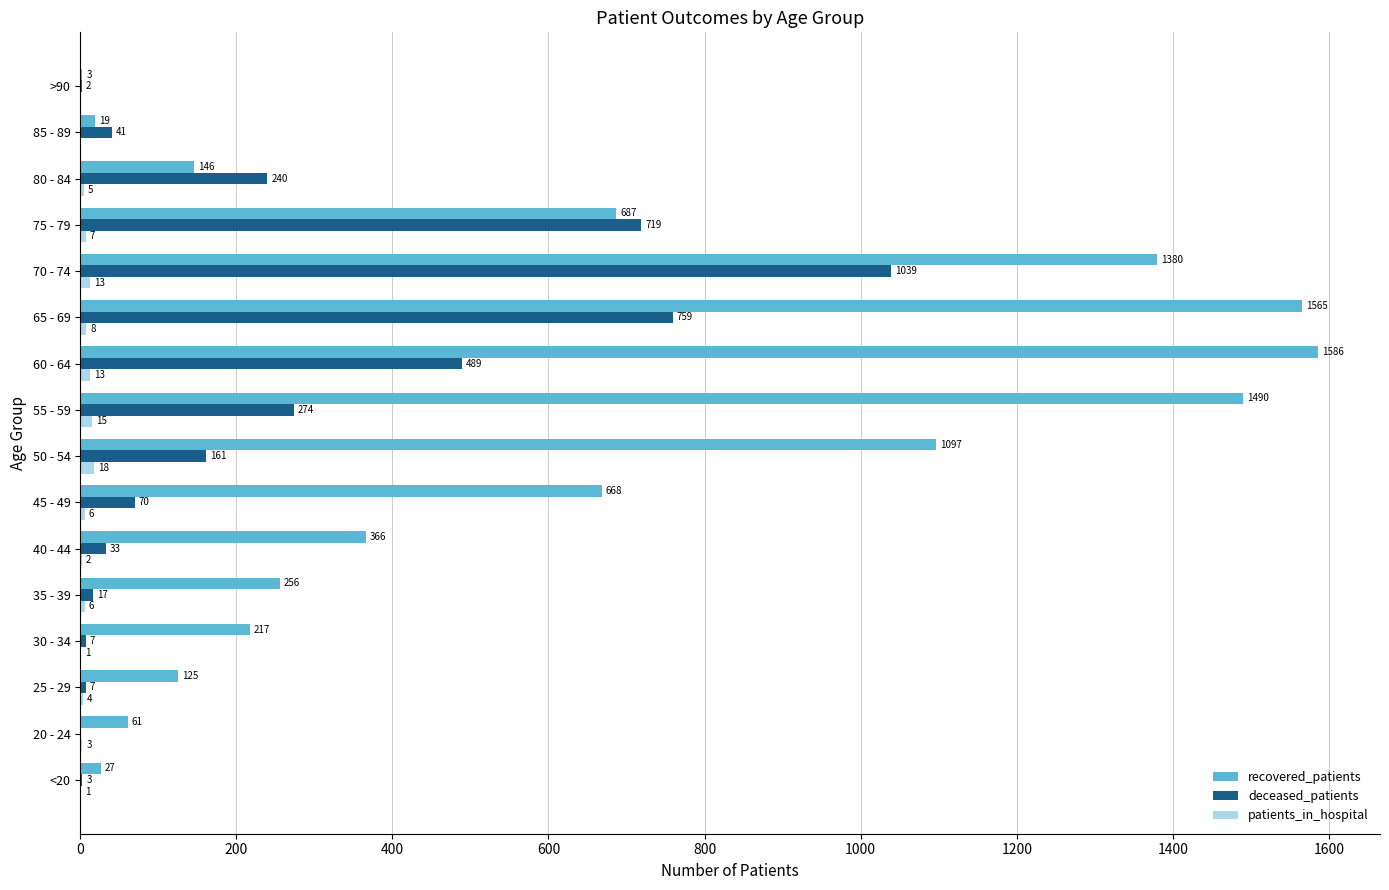

Count the number of categories in the chart.

16